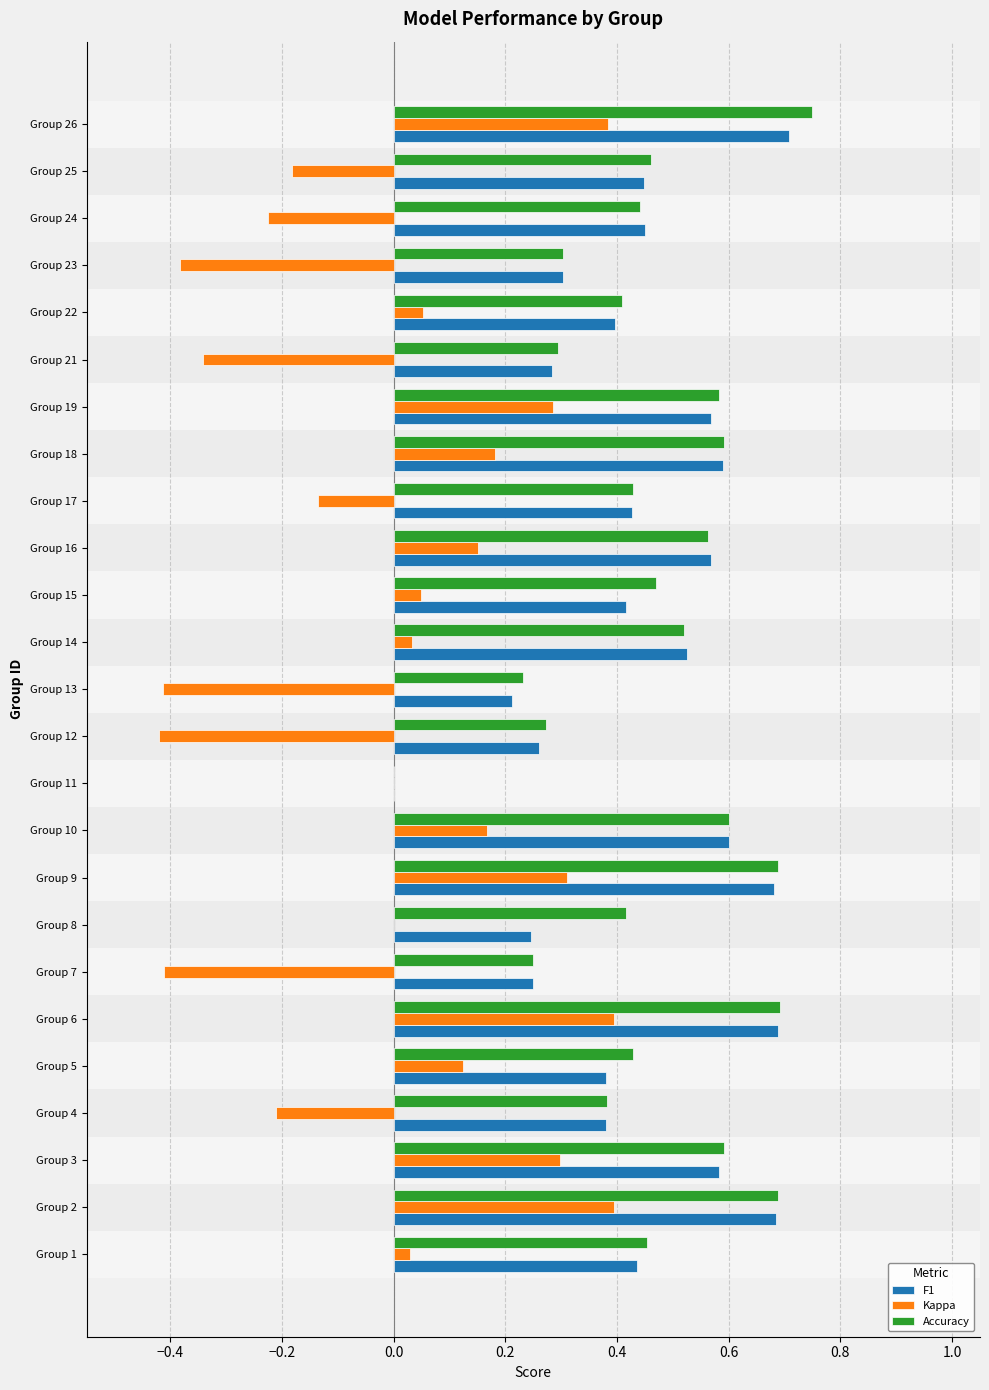

Is the value of F1 at Group 21 greater than the value of Accuracy at Group 19?

No